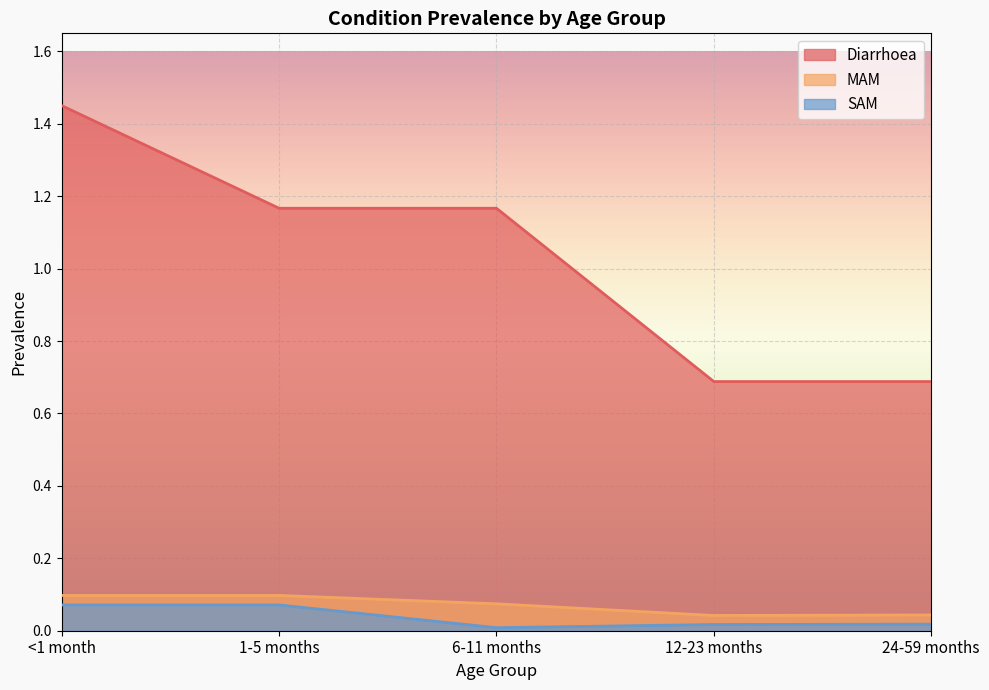

Which category has the lowest value in the Diarrhoea series?

12-23 months